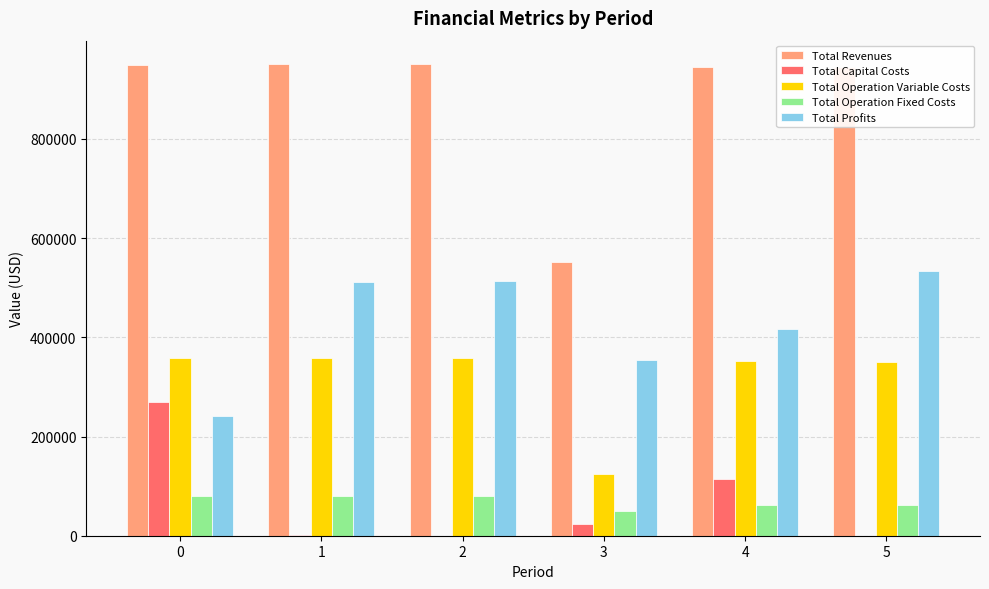

The Total Capital Costs series shows 146098.8 at 0. True or false?

False